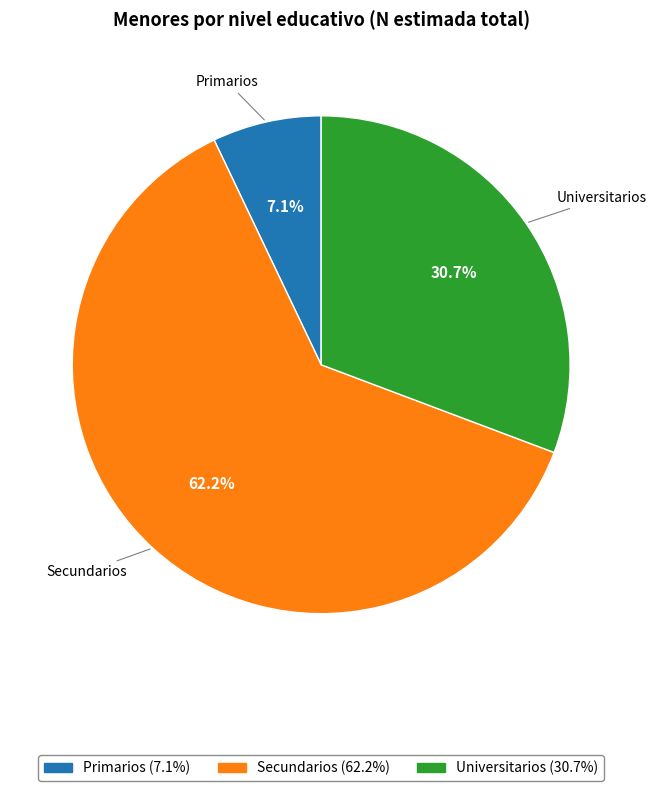

Between Universitarios and Primarios, which is larger?

Universitarios